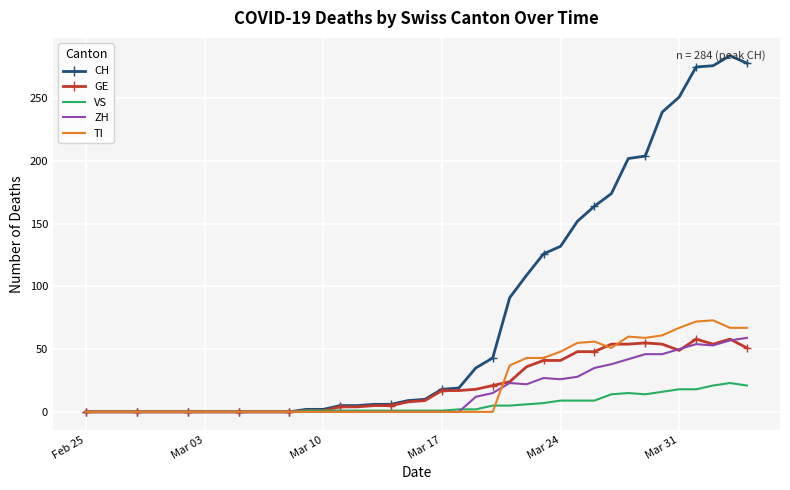

Which series has the widest spread of values?

CH